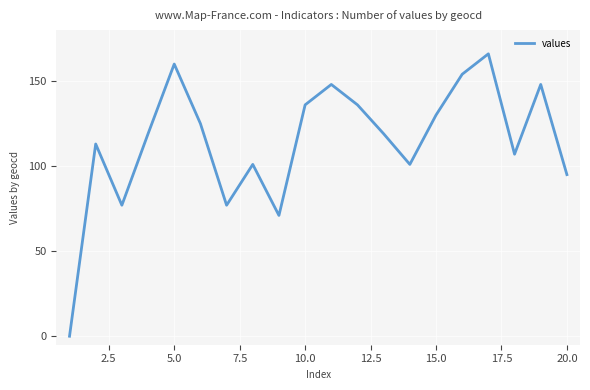

What is the difference between the maximum and minimum values?

166